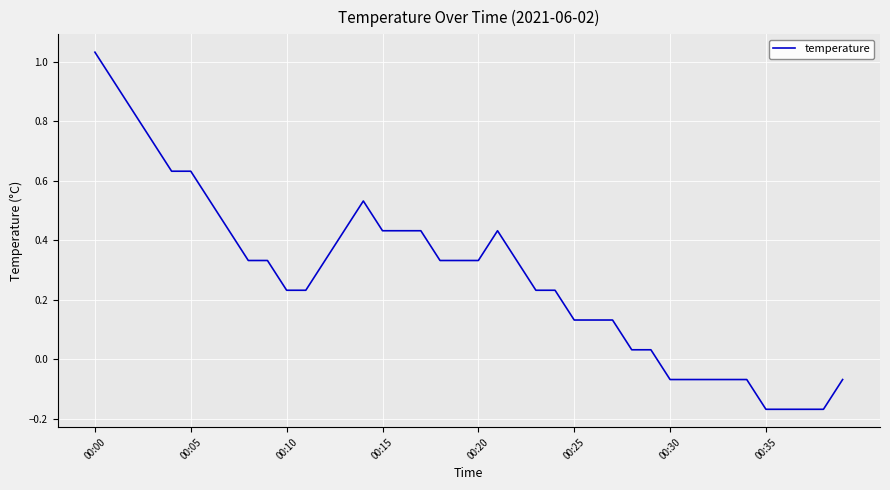

What is the label of the 19th point from the right?

21